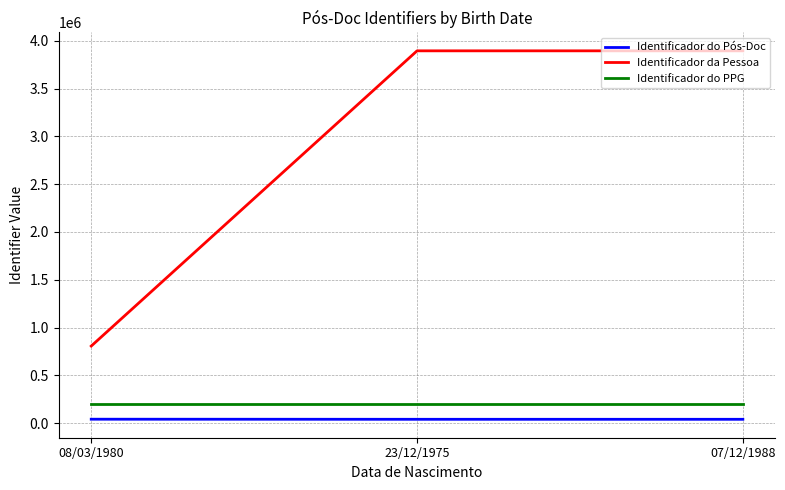

At which label is Identificador da Pessoa closest to 2350905?

07/12/1988